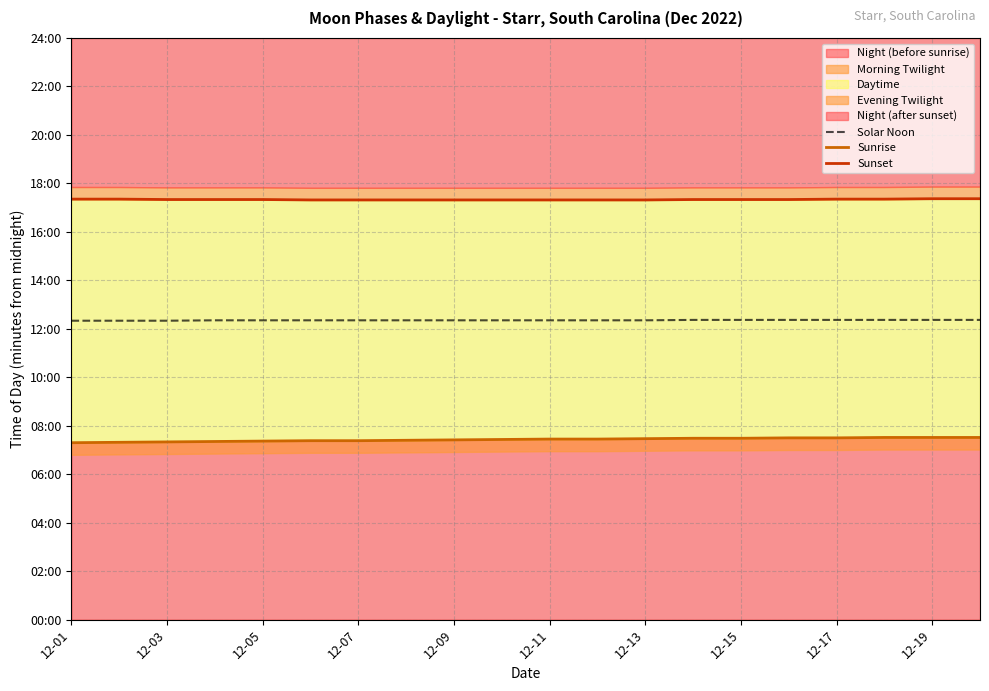

Count the Sunset values in the range 1039 to 1041.

18